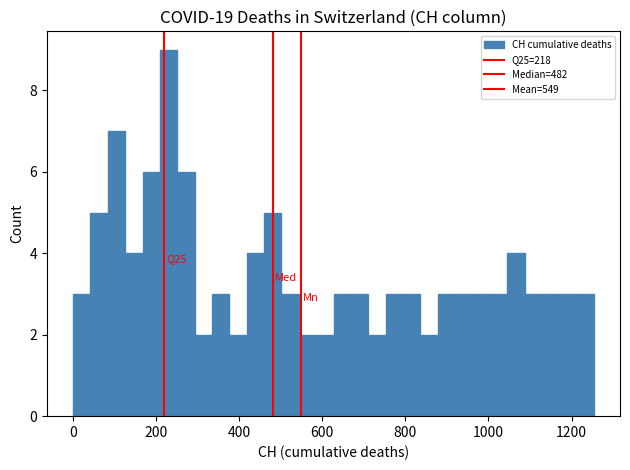

Read against the x-axis, roughly where is the centre of the tallest bar?

220